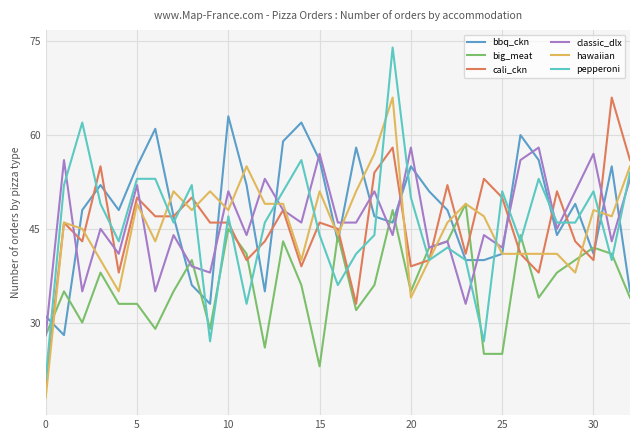

Which series has the widest spread of values?

pepperoni